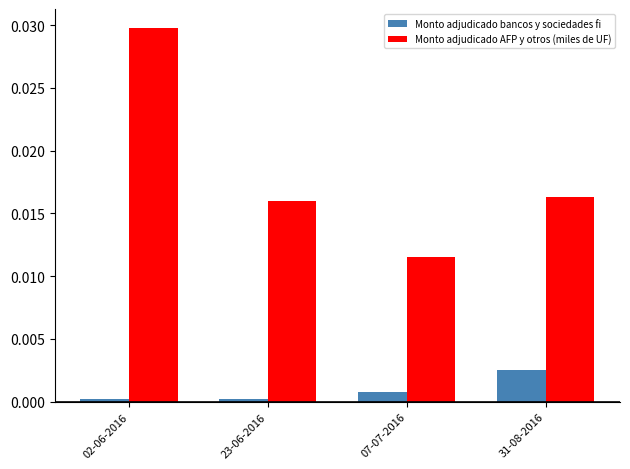

How many groups of bars are there?

4